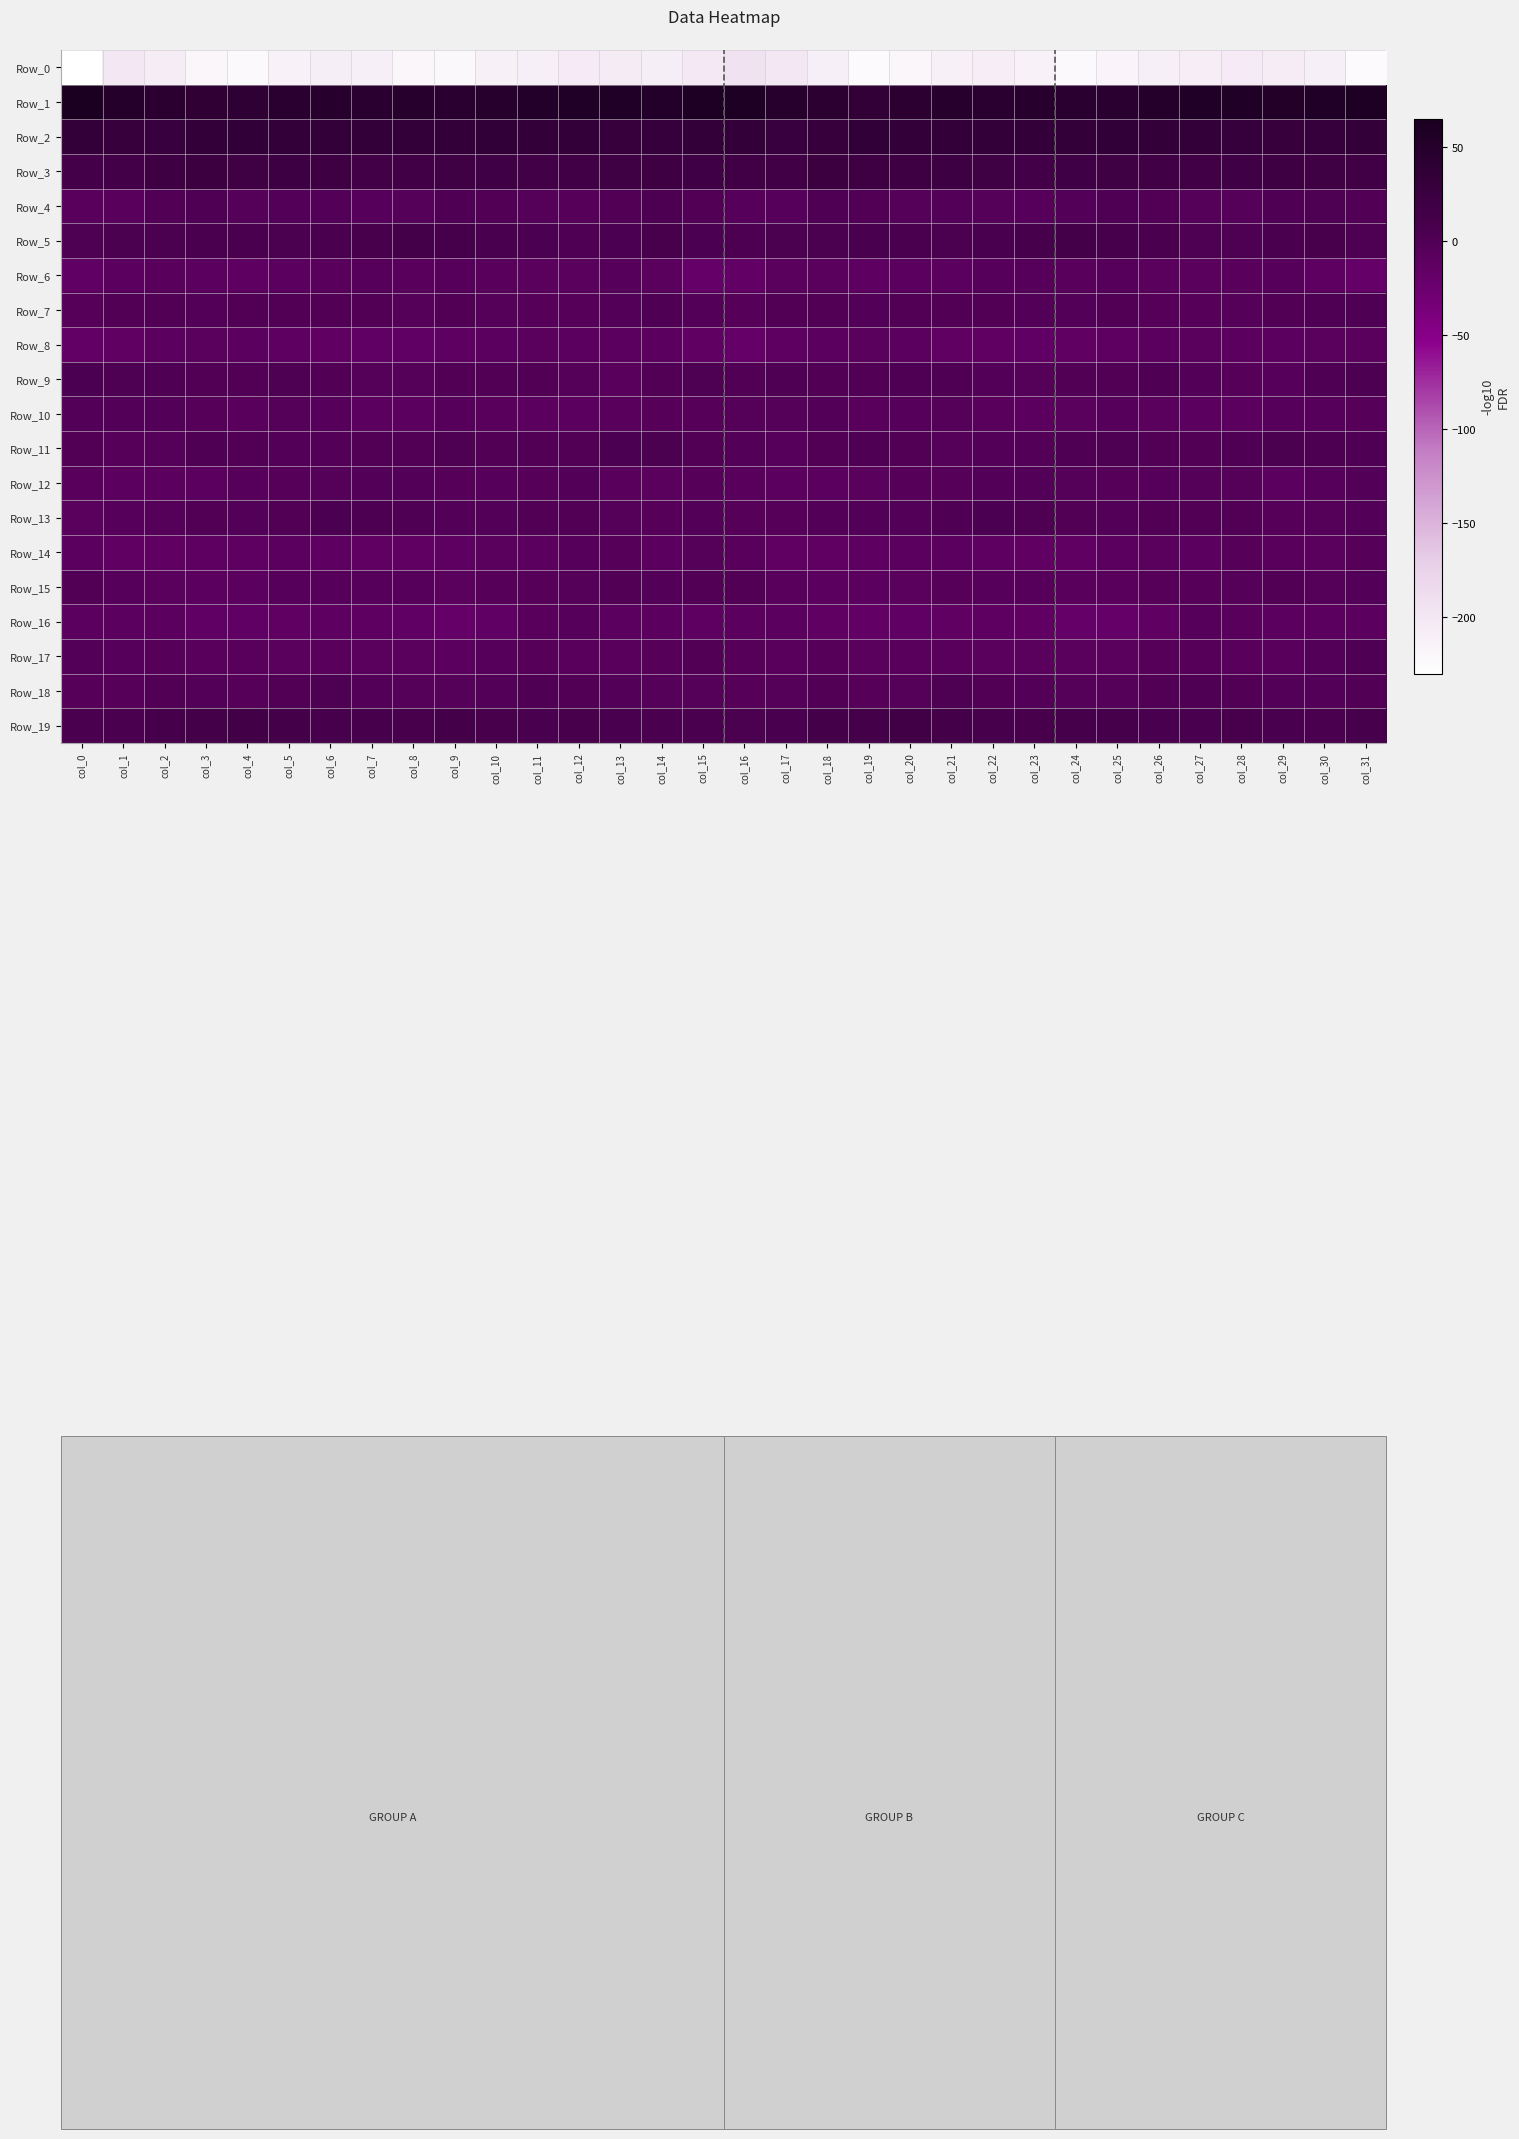

Between col_21 and col_17, which is larger?

col_17